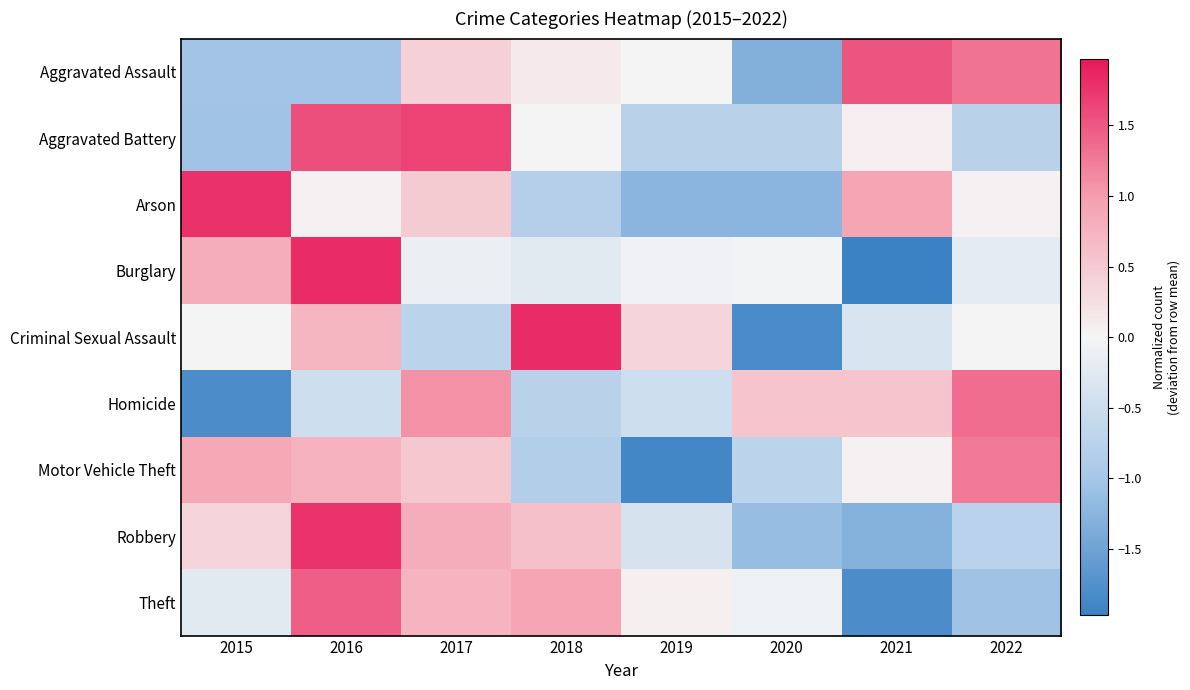

Between 2020 and 2021, which series saw the biggest shift?

Aggravated Assault